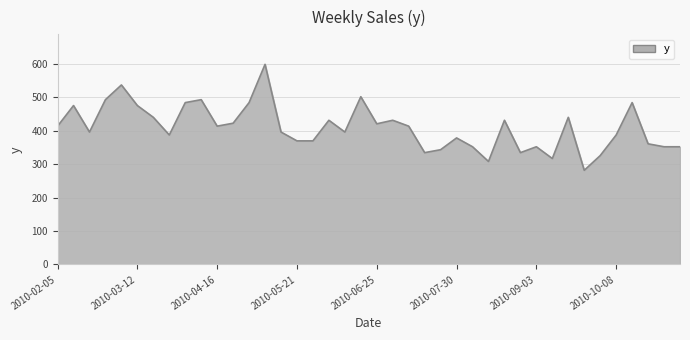

What is the difference between the maximum and minimum values?

316.8